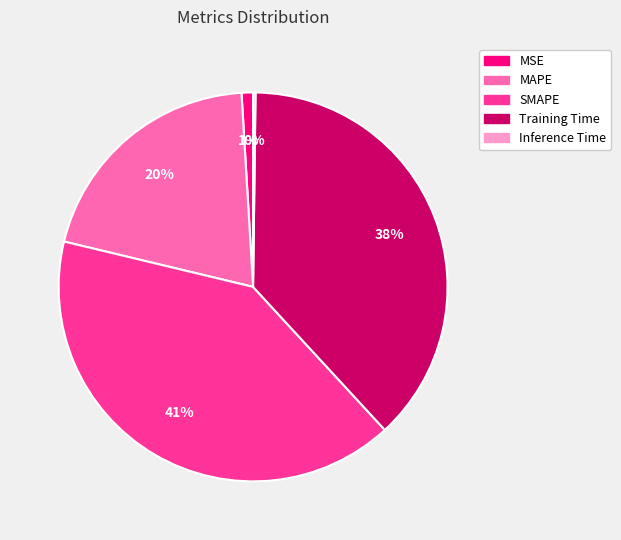

To the nearest percent, what portion does MAPE represent?

20%